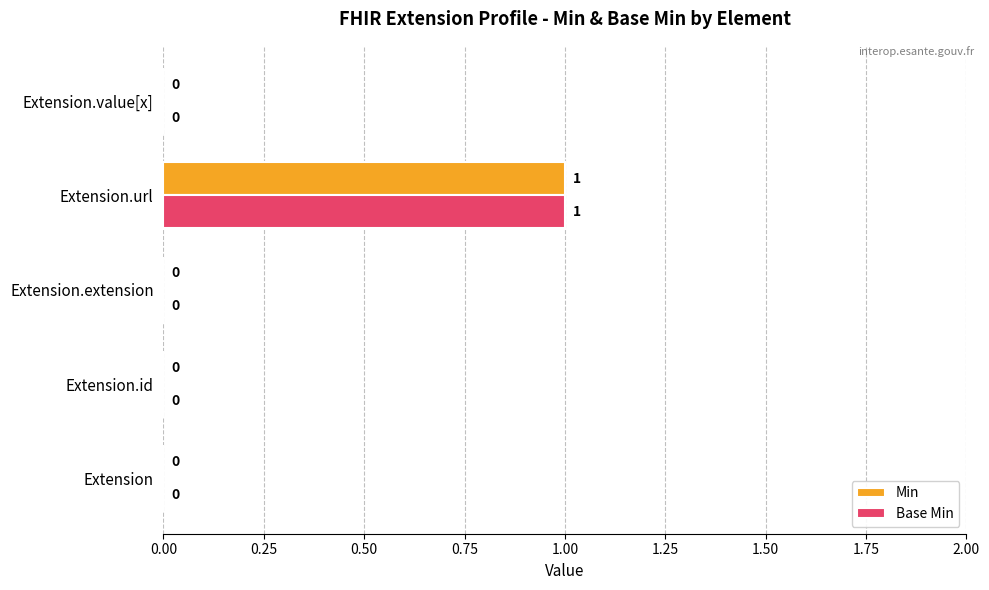

Which label corresponds to the largest value in the chart?

Extension.url